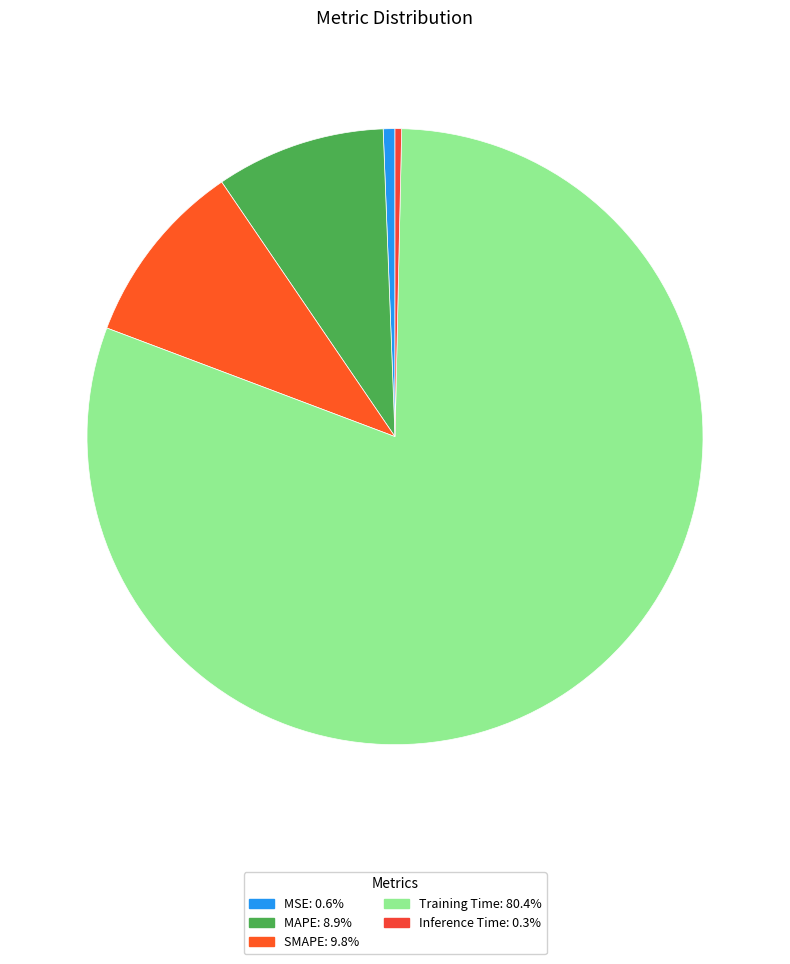

How much of the chart is everything except MSE?

99.4%